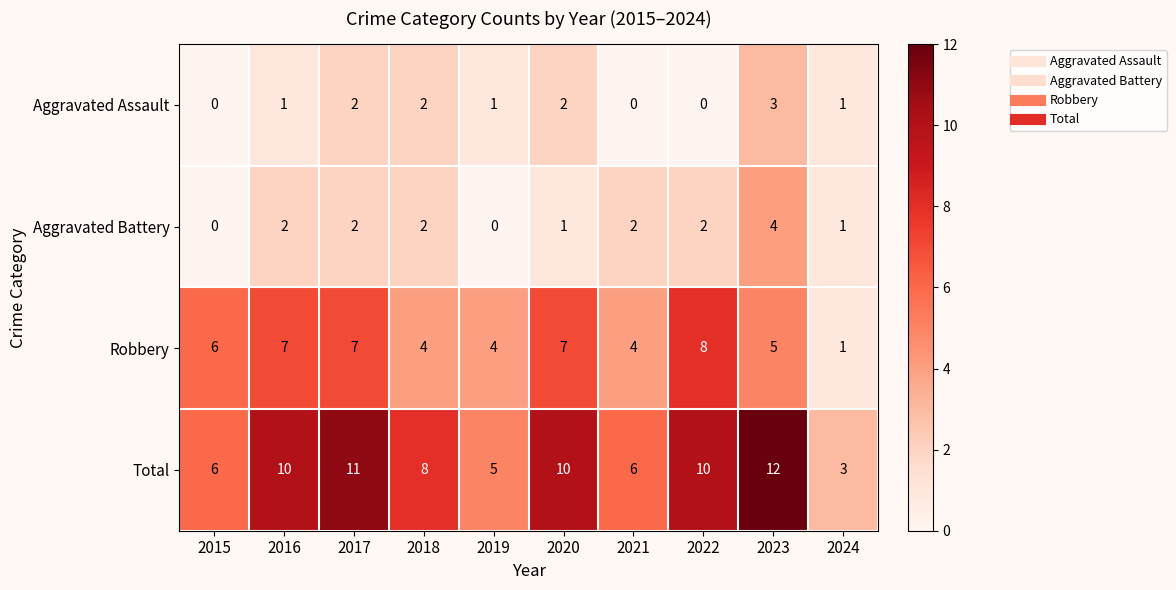

What is the sum of all Aggravated Assault values?

12